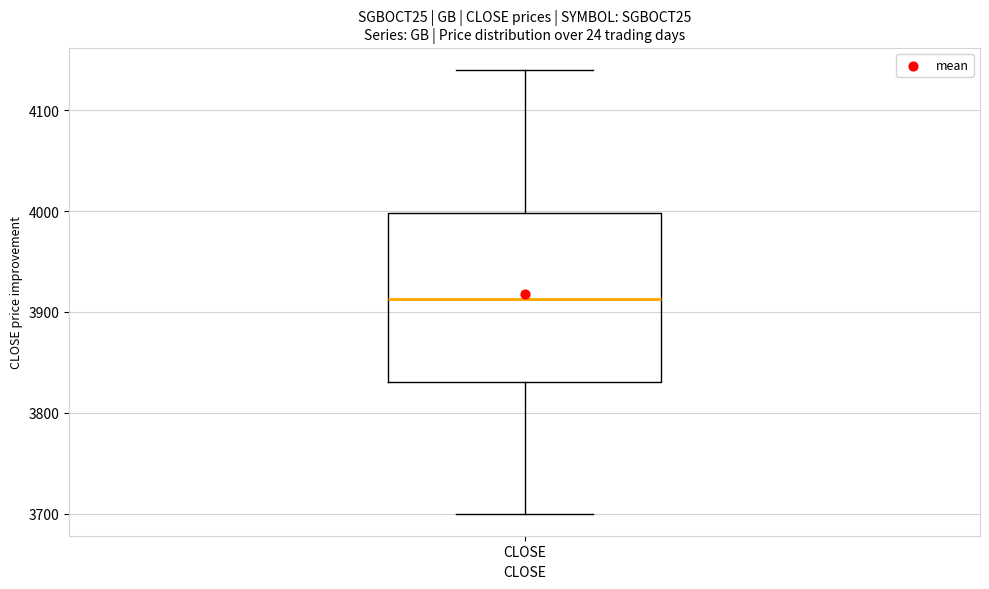

Read this box plot against the y-axis: the position of the median line, the range covered by the box, and the ends of both whiskers. The values are not printed on the chart, so give them approximately, as read against the axis.

median 3910, box 3830 to 4000, whiskers 3700 to 4140